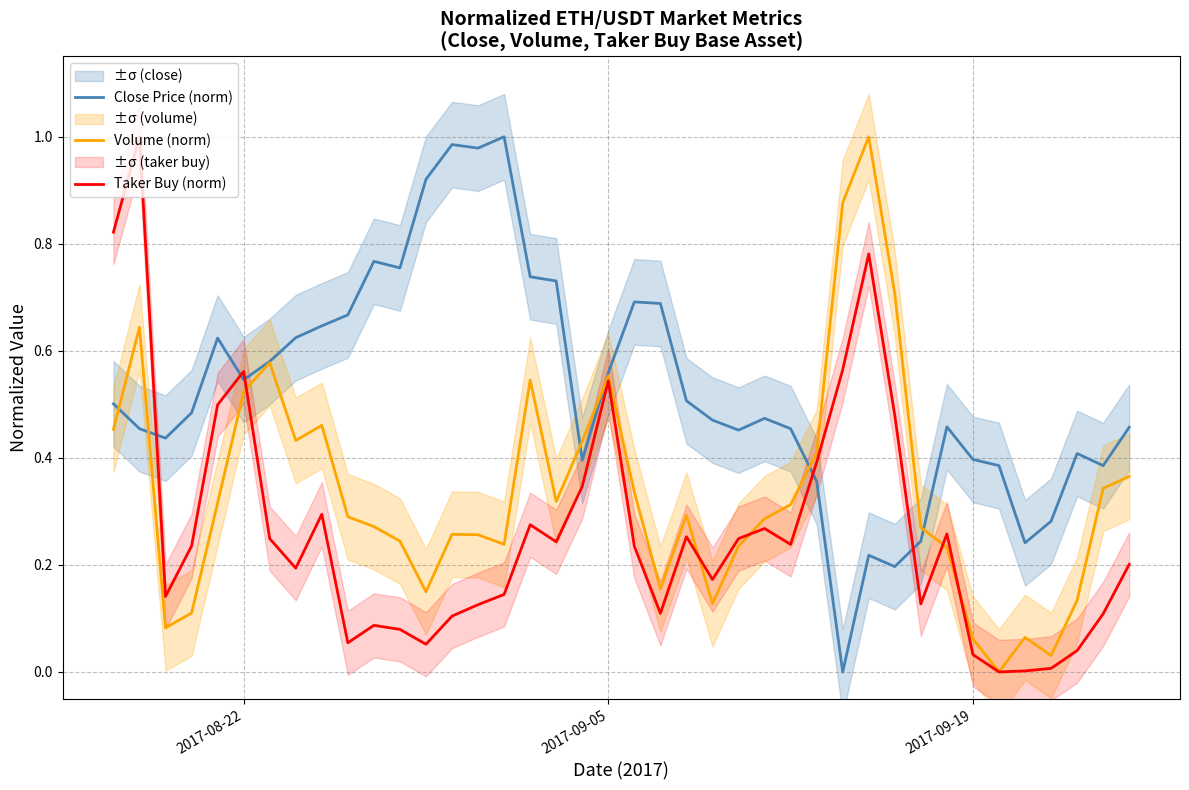

Reading left to right, extract all data points from this chart.

Close Price (norm): 0.5	0.5	0.4	0.5	0.6	0.5	0.6	0.6	0.6	0.7	0.8	0.8	0.9	1.0	1.0	1.0	0.7	0.7	0.4	0.6	0.7	0.7	0.5	0.5	0.5	0.5	0.5	0.4	0.0	0.2	0.2	0.2	0.5	0.4	0.4	0.2	0.3	0.4	0.4	0.5
Volume (norm): 0.5	0.6	0.1	0.1	0.3	0.5	0.6	0.4	0.5	0.3	0.3	0.2	0.1	0.3	0.3	0.2	0.5	0.3	0.4	0.6	0.3	0.2	0.3	0.1	0.2	0.3	0.3	0.4	0.9	1.0	0.7	0.3	0.2	0.1	0.0	0.1	0.0	0.1	0.3	0.4
Taker Buy (norm): 0.8	1.0	0.1	0.2	0.5	0.6	0.2	0.2	0.3	0.1	0.1	0.1	0.1	0.1	0.1	0.1	0.3	0.2	0.3	0.5	0.2	0.1	0.3	0.2	0.2	0.3	0.2	0.4	0.6	0.8	0.5	0.1	0.3	0.0	0.0	0.0	0.0	0.0	0.1	0.2